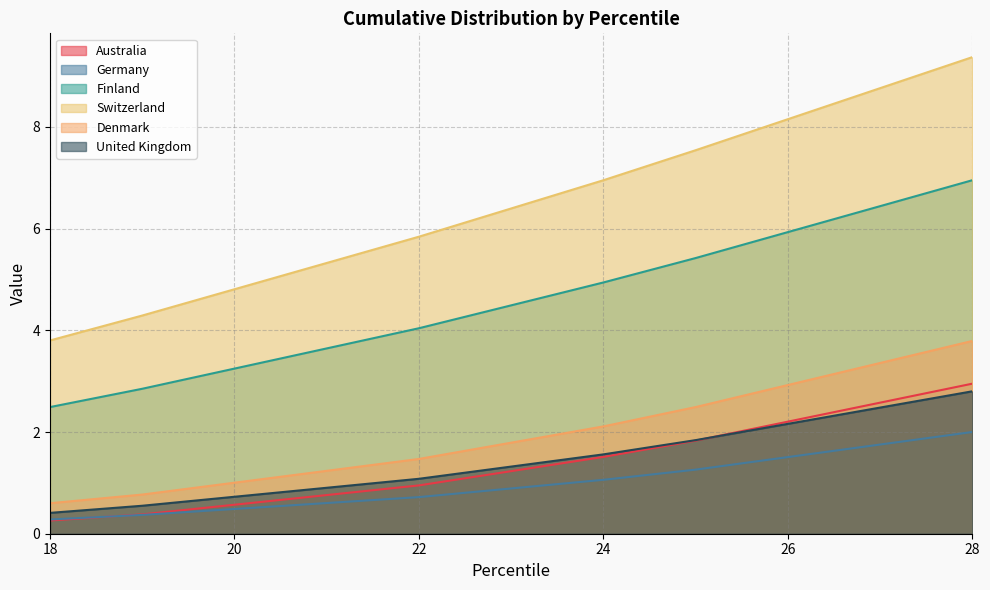

Where does the Germany series first go above 1?

24